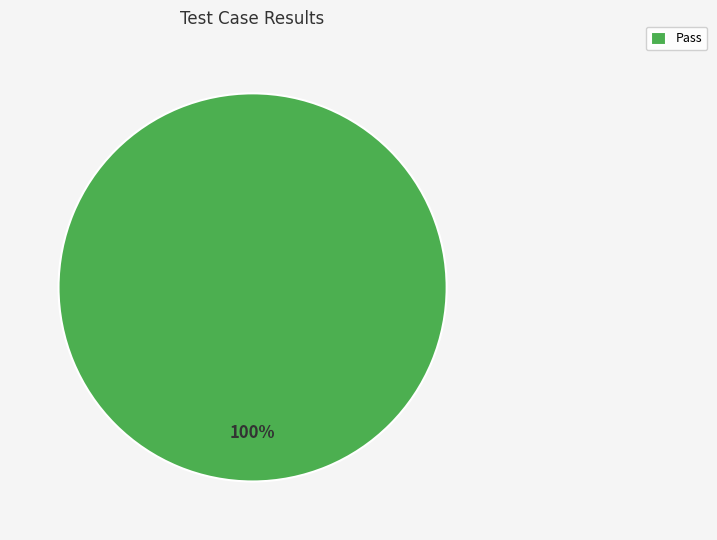

Count the number of slices in the pie.

1